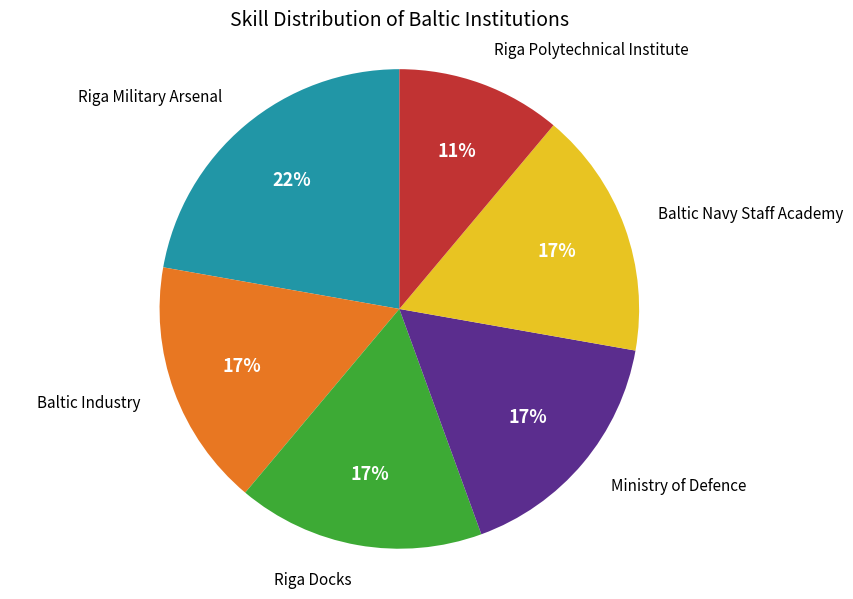

Does any single category account for the majority?

No